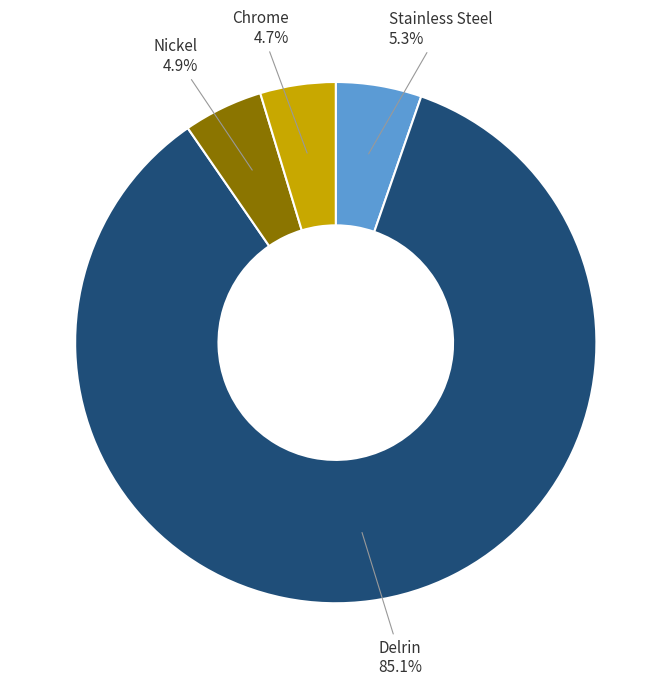

Which category has the biggest portion of the pie?

Delrin